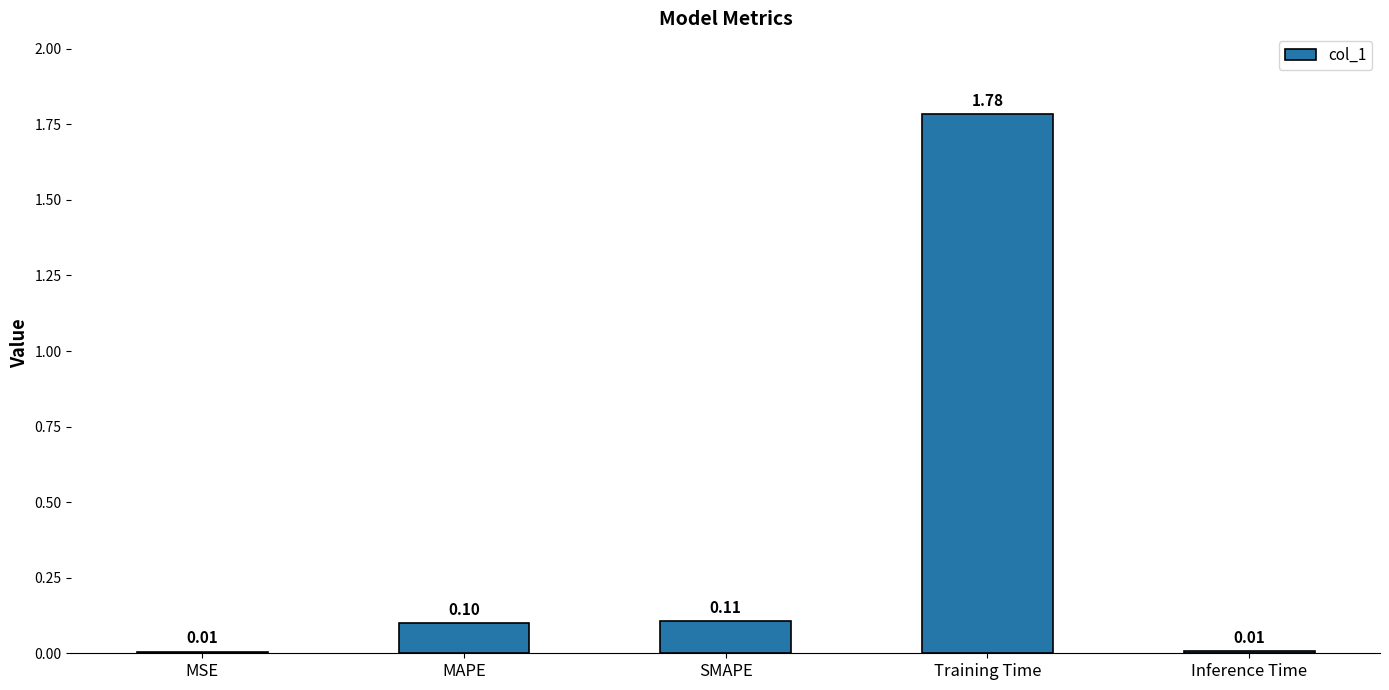

What is the sum of the values at Training Time and SMAPE?

1.9